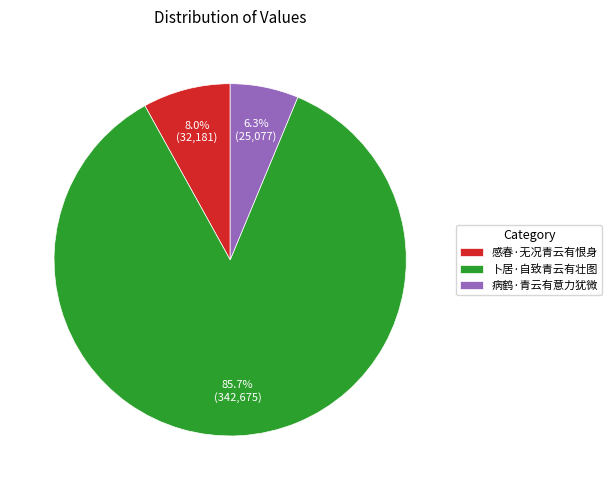

Is it true that 卜居·自致青云有壮图 is 86% of the pie?

True